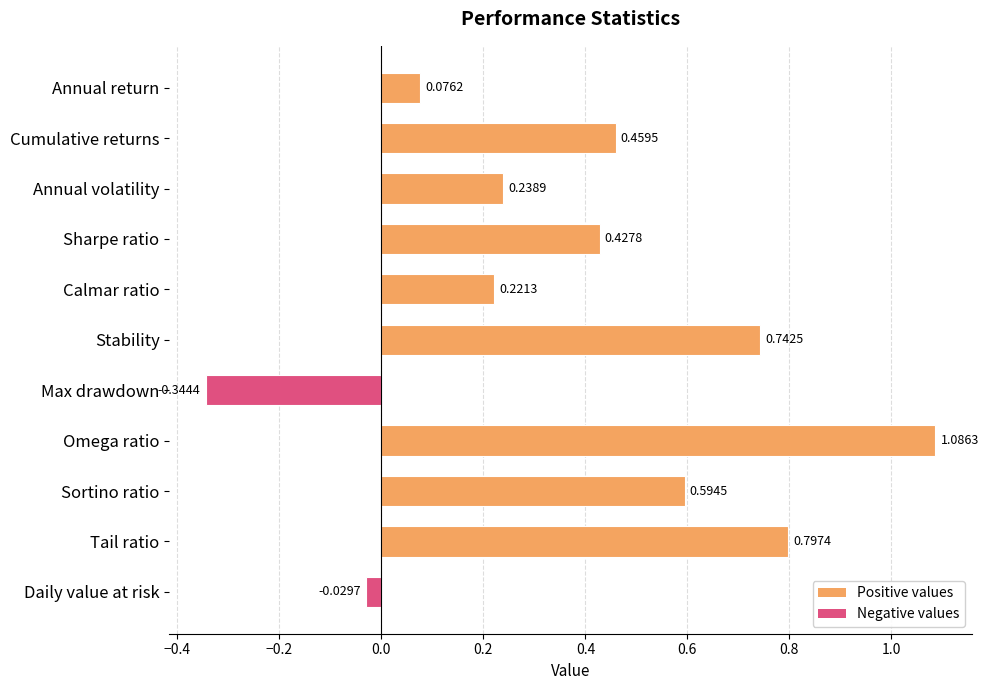

At which label is the value closest to 0?

Daily value at risk